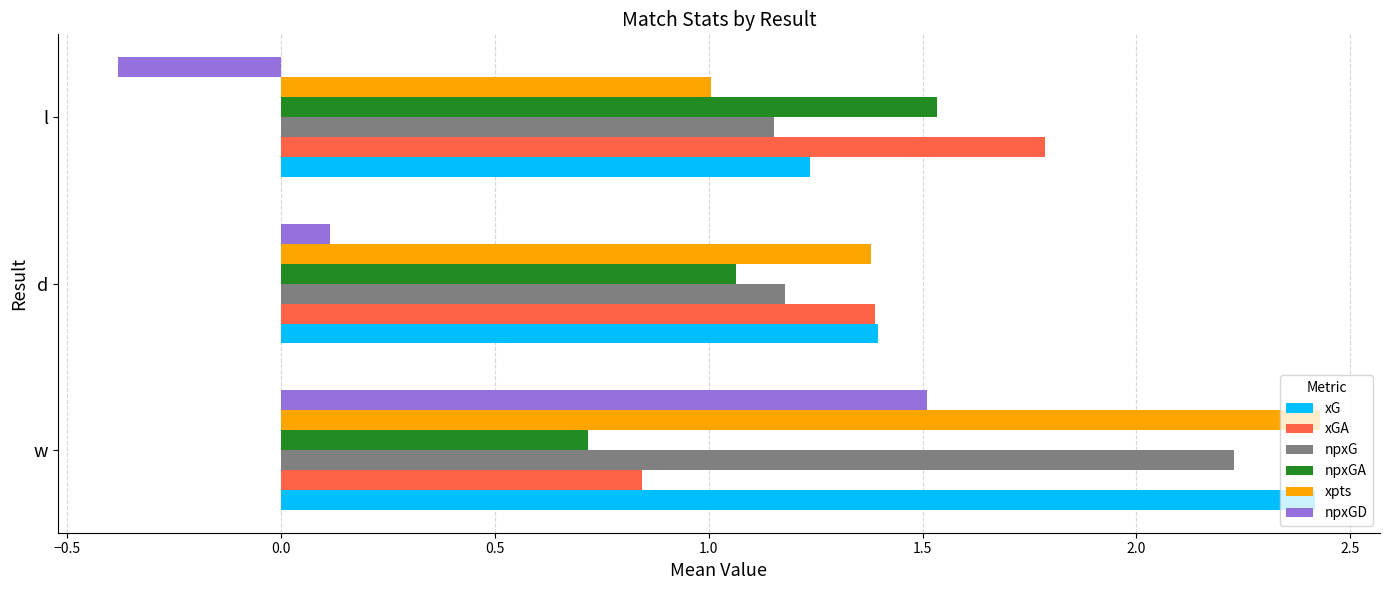

At which category does the chart reach its peak across all series?

w